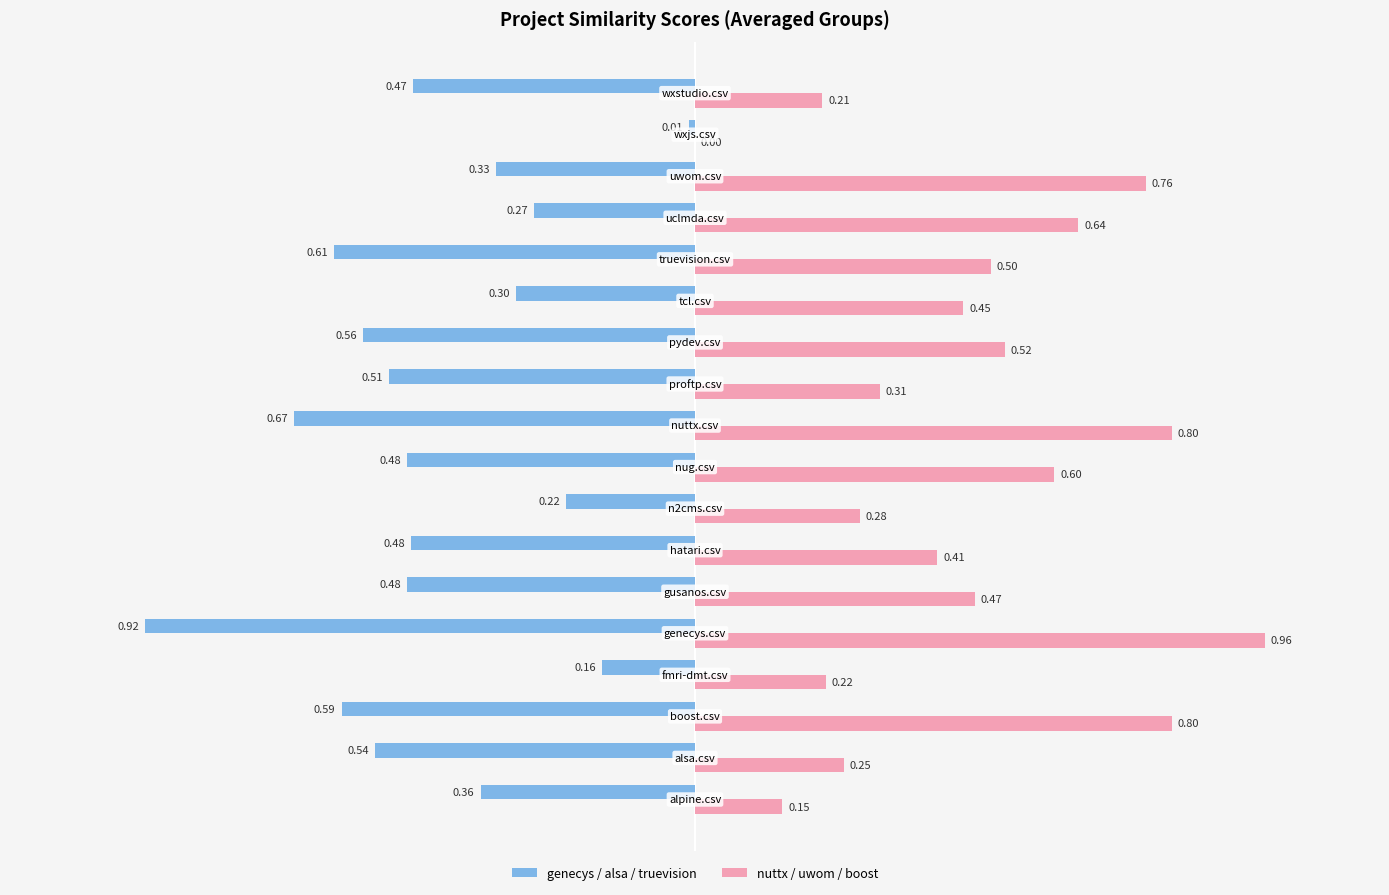

Which series has the largest total across all categories?

nuttx / uwom / boost